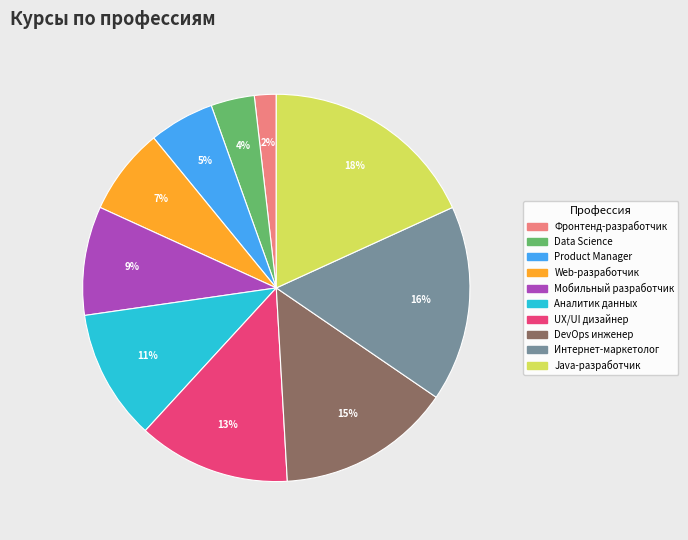

Which category has the biggest portion of the pie?

Java-разработчик